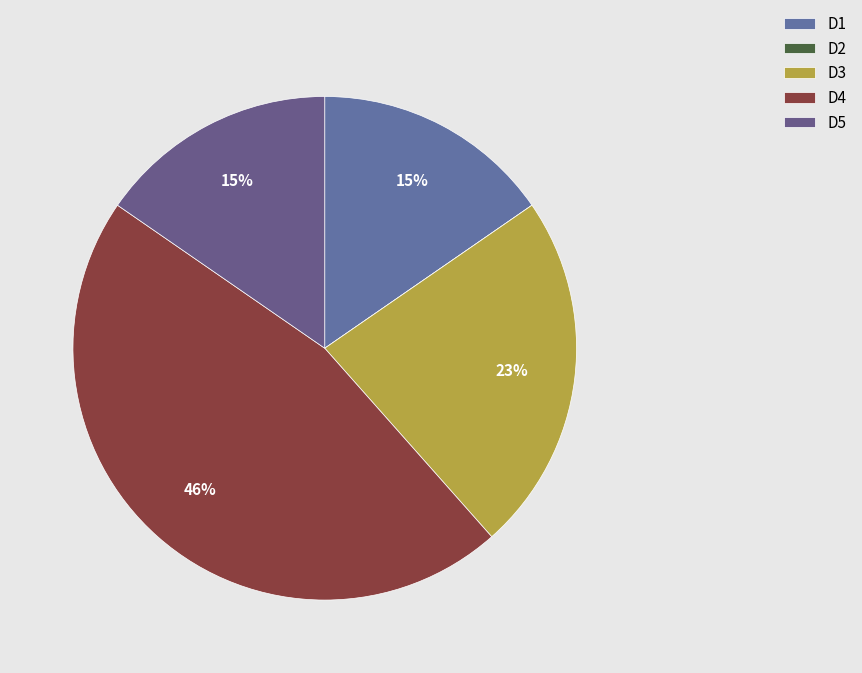

How many slices are in this pie chart?

5